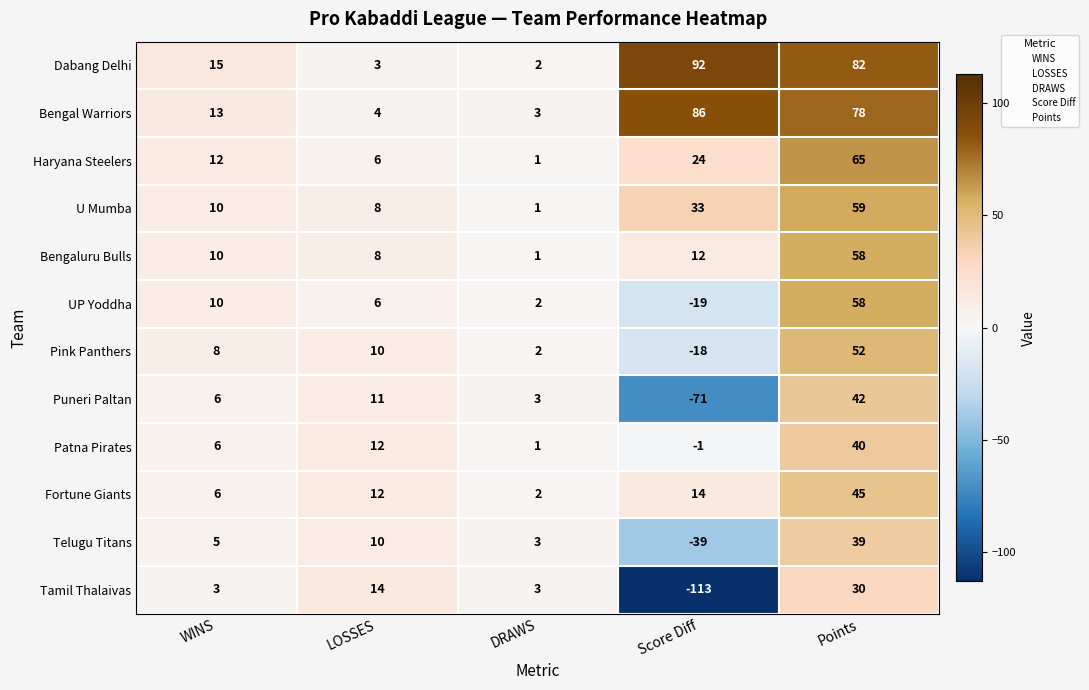

At which label is Bengaluru Bulls closest to 29?

Score Diff